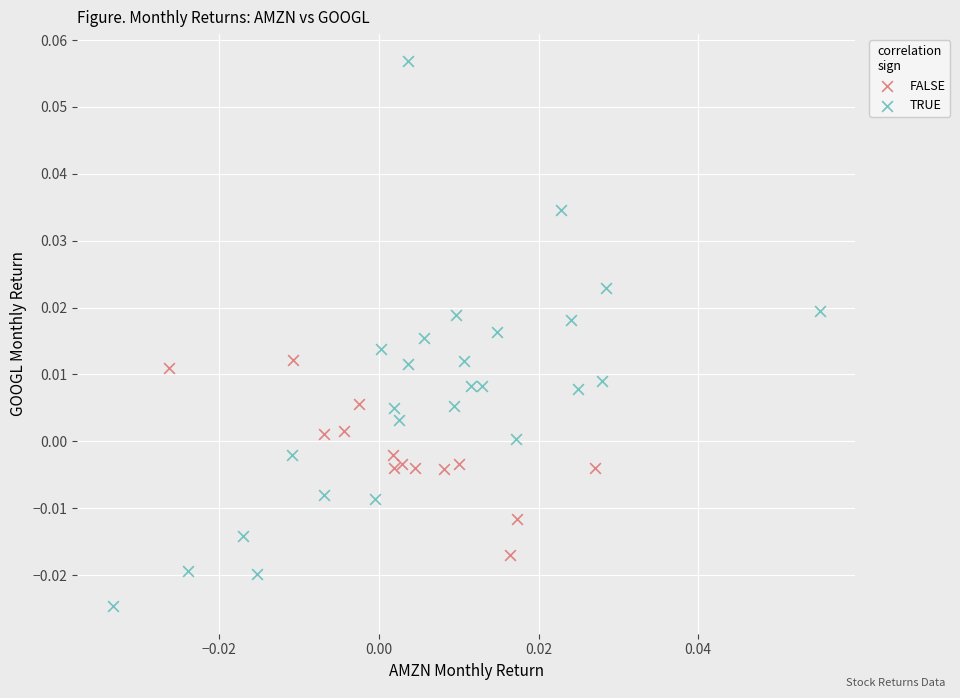

Which series contains the highest Y value?

TRUE